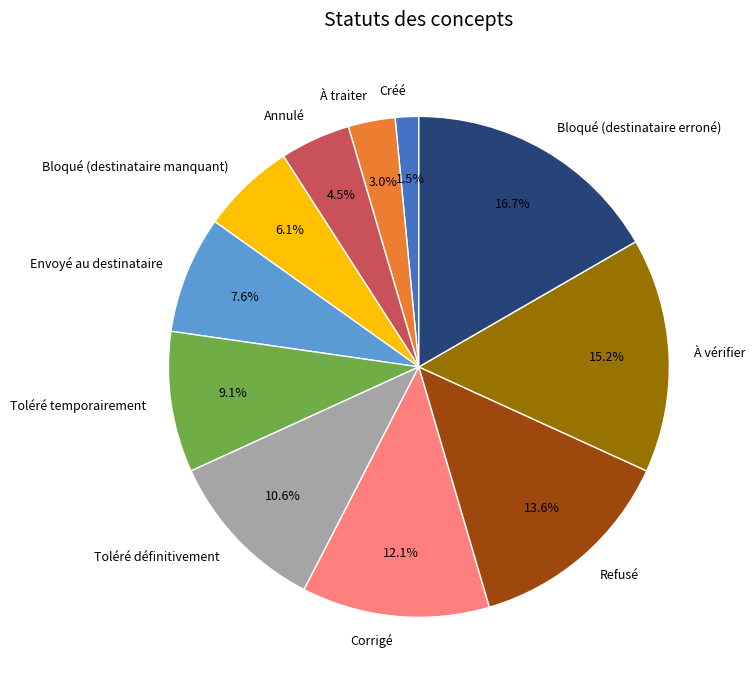

To the nearest percent, what is the combined percentage of Annulé and Corrigé?

17%